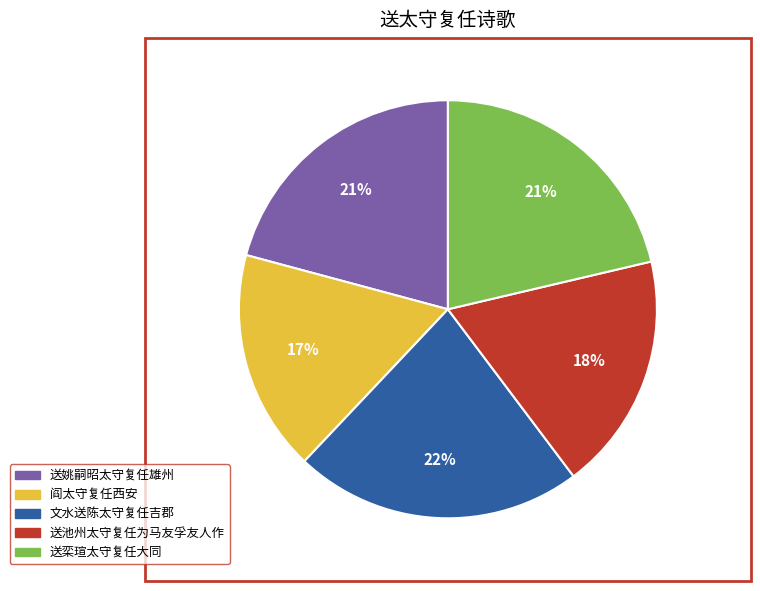

Approximately how many times larger is the value at 文水送陈太守复任吉郡 compared to 送池州太守复任为马友孚友人作?

1.2